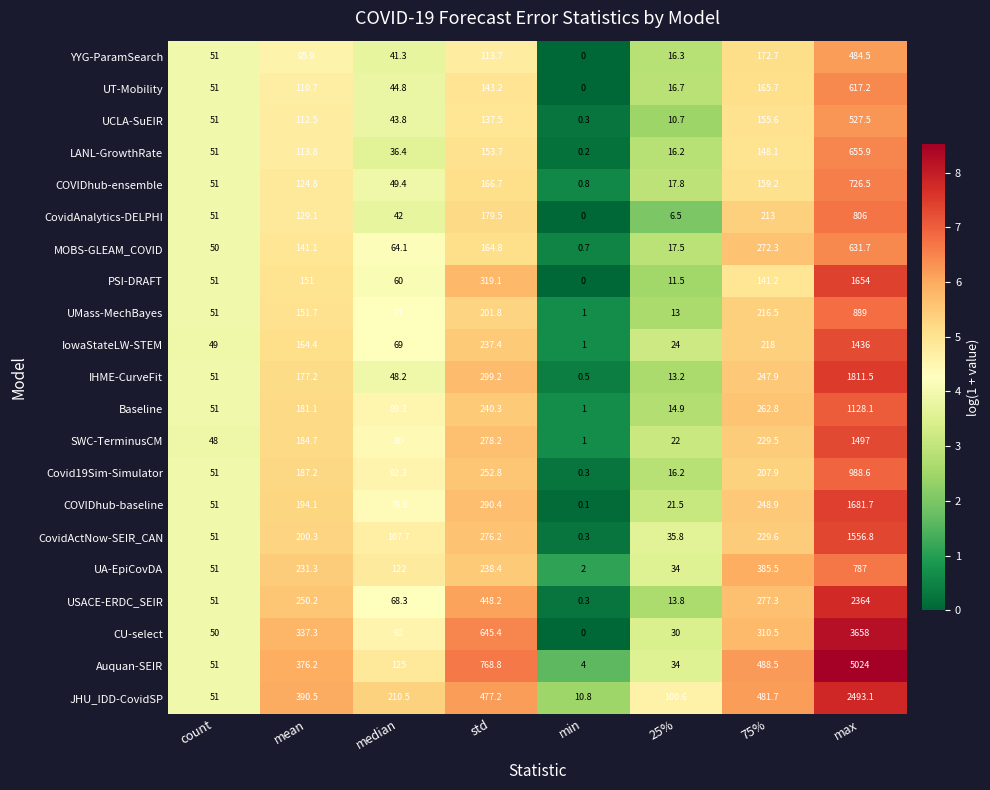

Rank the series by their maximum value, from lowest to highest.

YYG-ParamSearch, UCLA-SuEIR, UT-Mobility, MOBS-GLEAM_COVID, LANL-GrowthRate, COVIDhub-ensemble, UA-EpiCovDA, CovidAnalytics-DELPHI, UMass-MechBayes, Covid19Sim-Simulator, Baseline, IowaStateLW-STEM, SWC-TerminusCM, CovidActNow-SEIR_CAN, PSI-DRAFT, COVIDhub-baseline, IHME-CurveFit, USACE-ERDC_SEIR, JHU_IDD-CovidSP, CU-select, Auquan-SEIR